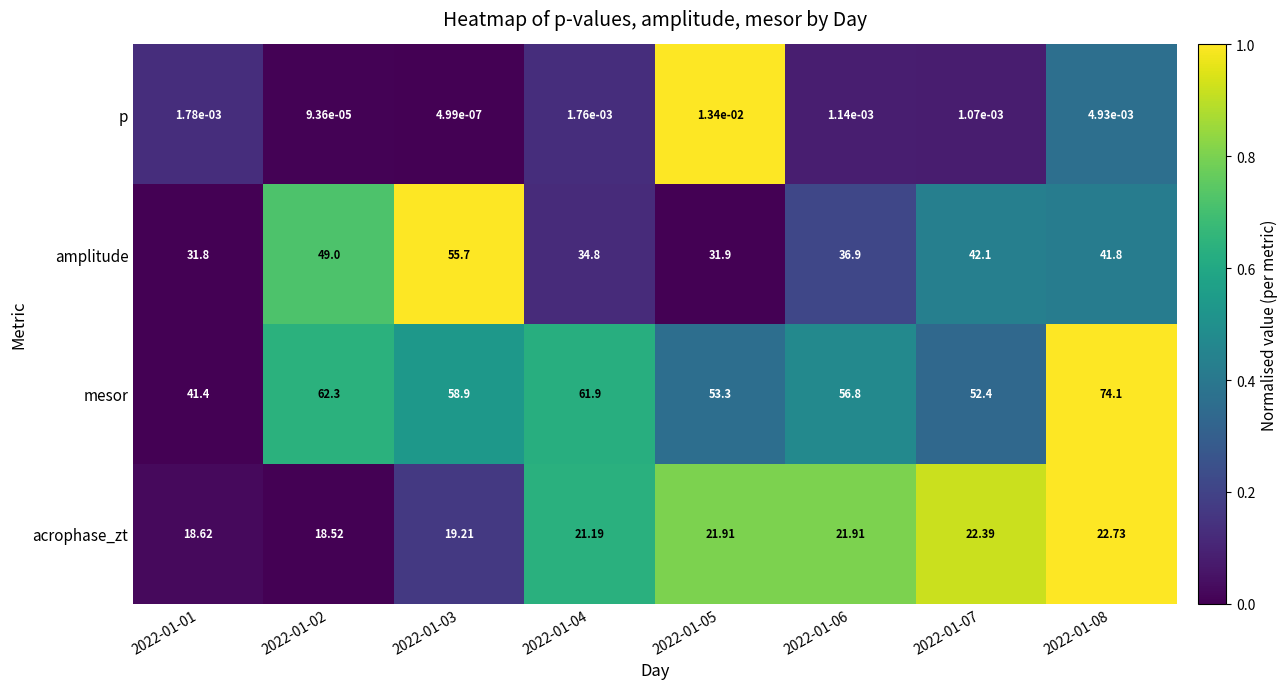

Which series has the largest total across all categories?

mesor